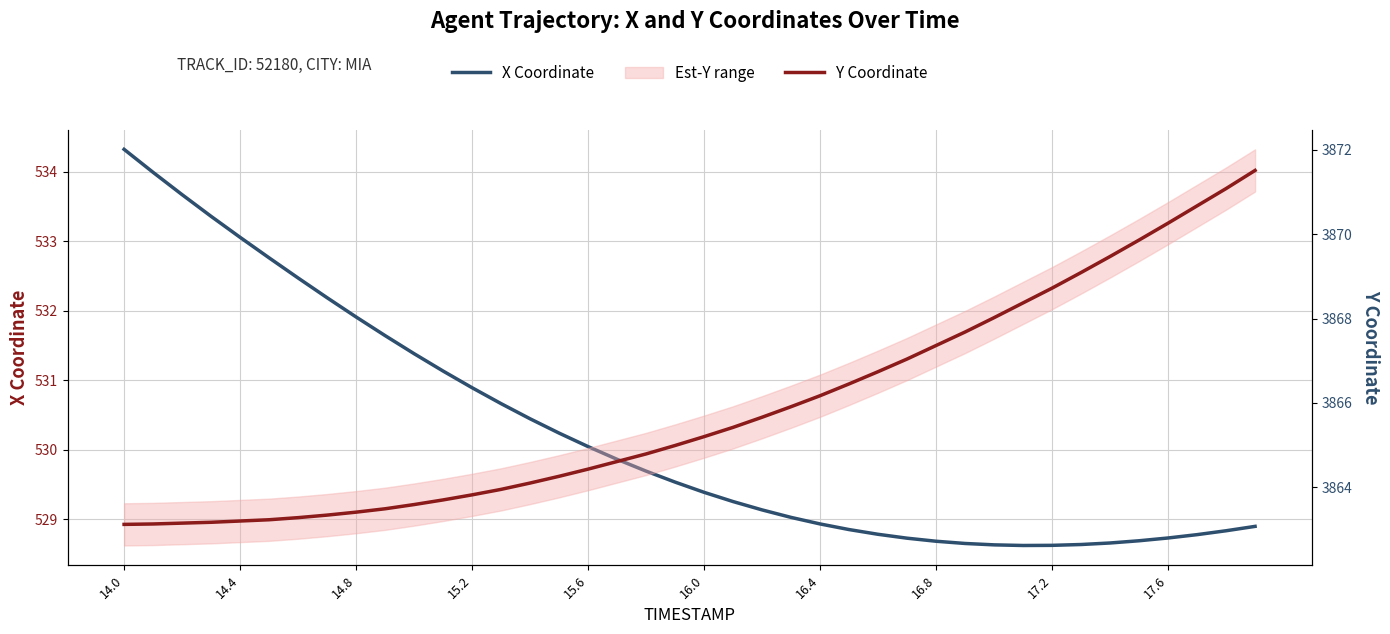

True or false: Y Coordinate and X Coordinate intersect in this chart.

False